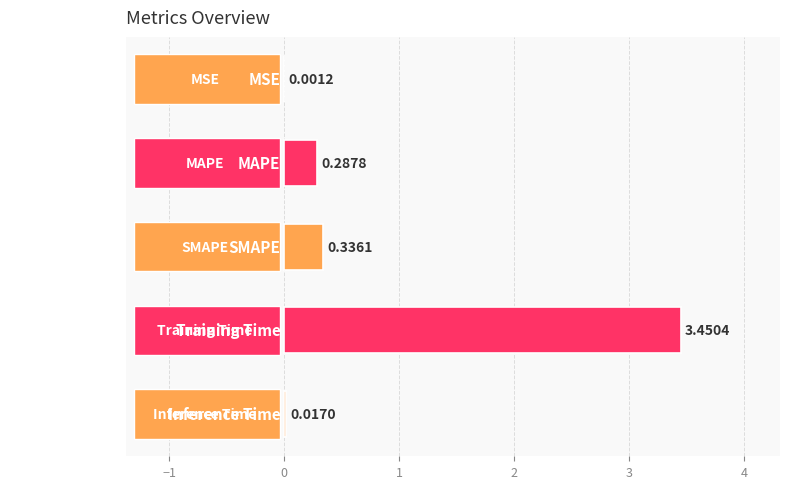

What is the change in value from MAPE to Inference Time?

-0.3